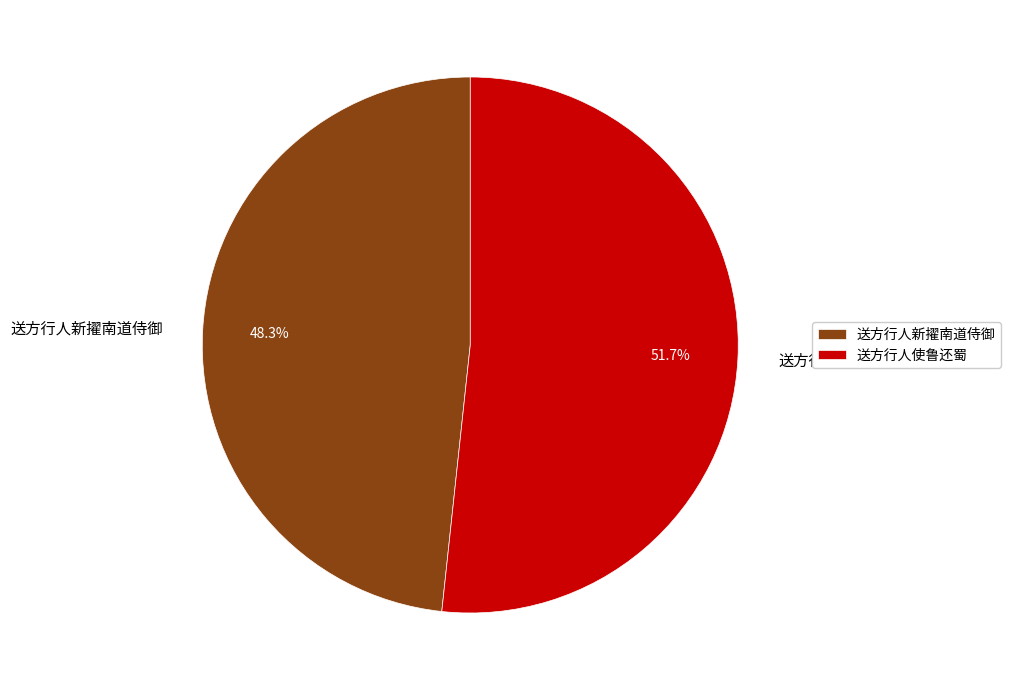

What is the smallest slice in the pie chart?

送方行人新擢南道侍御